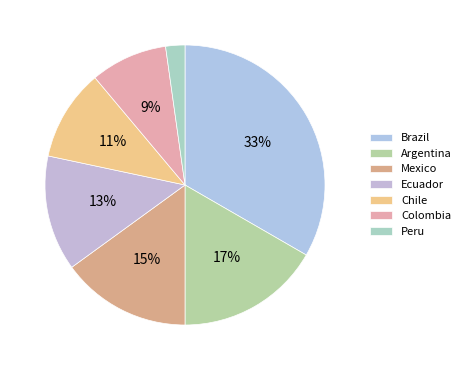

What percentage is NOT represented by Colombia?

91.1%